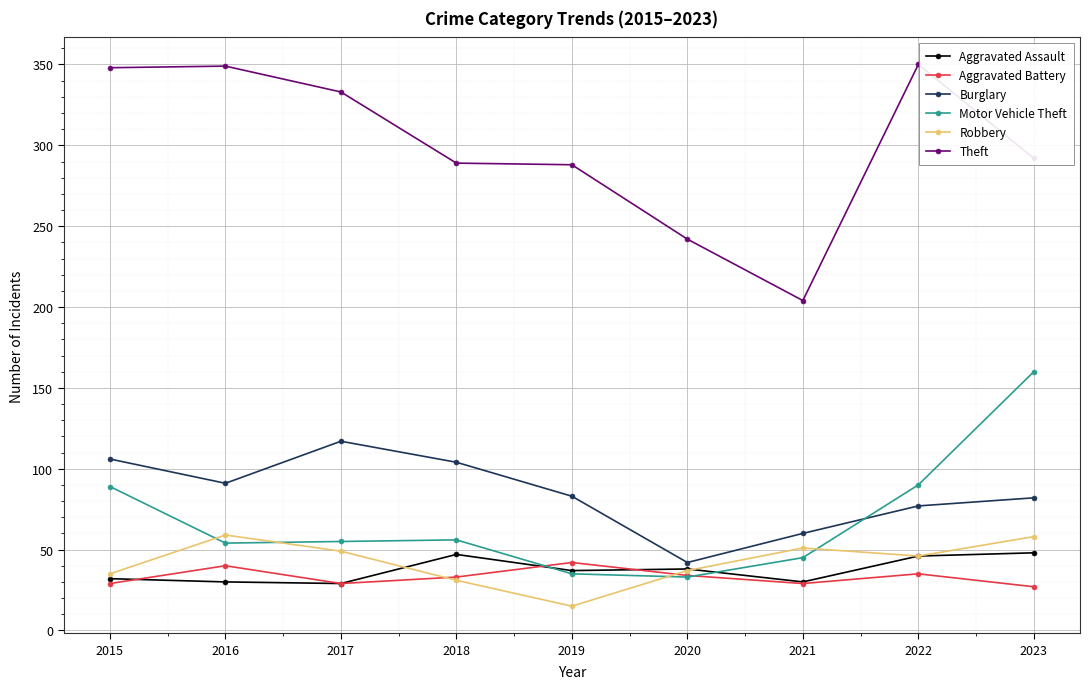

Where does the Robbery series first go above 46?

2016